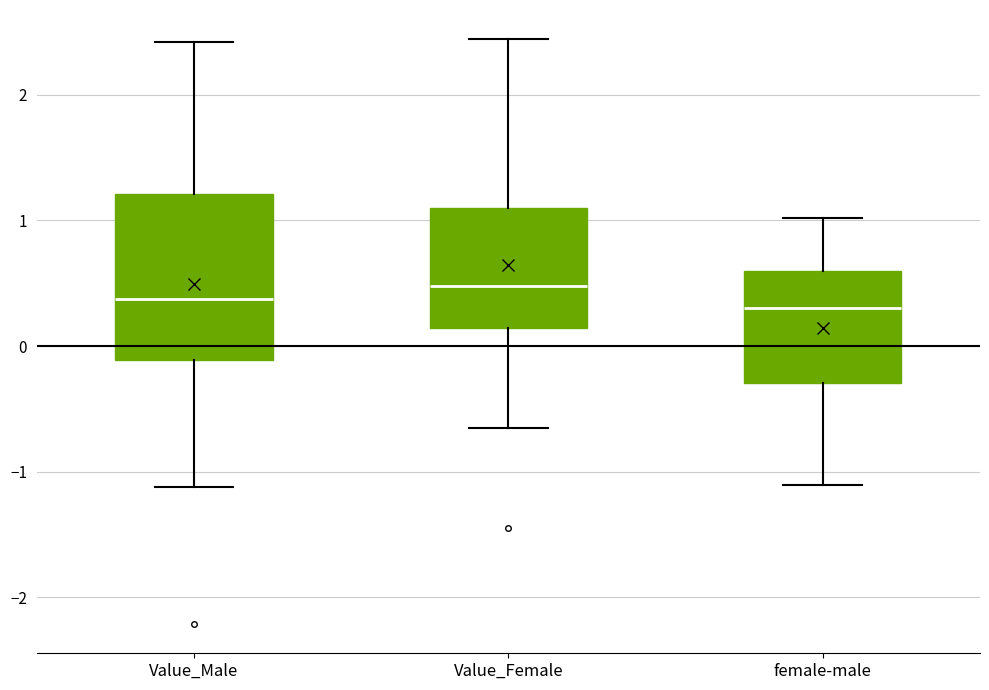

Comparing the boxes themselves (not the whiskers), which one is the tallest?

Value_Male